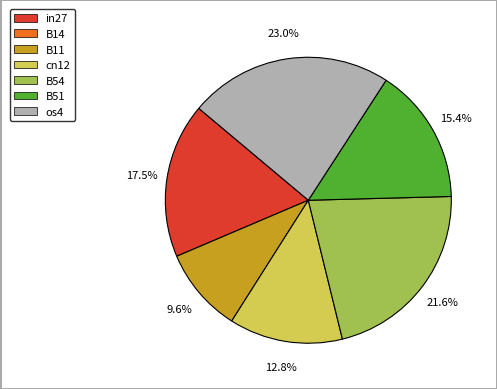

Is there a majority slice in this chart?

No